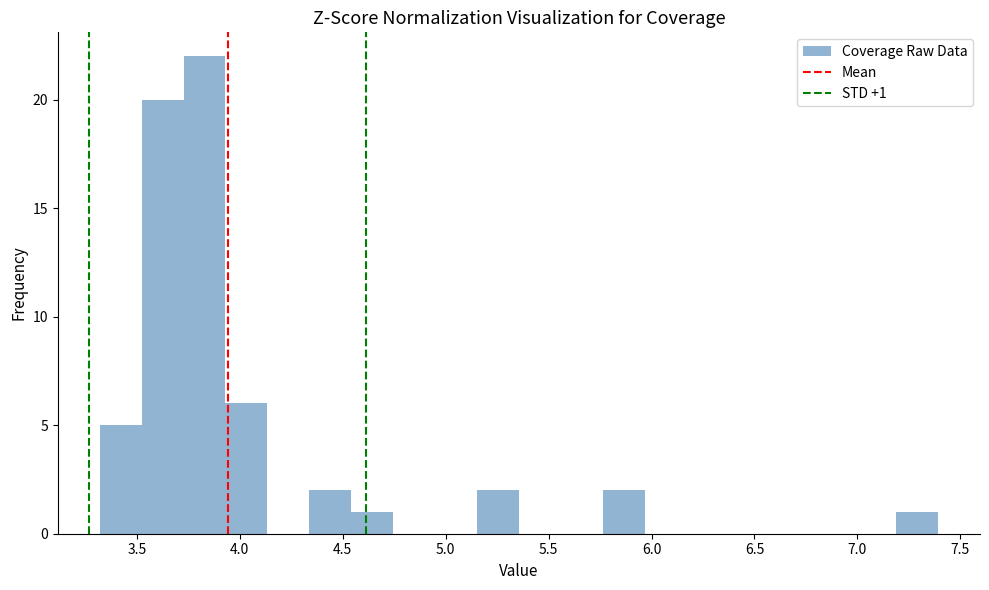

Which range on the x-axis has the tallest bar?

3.75 to 3.95